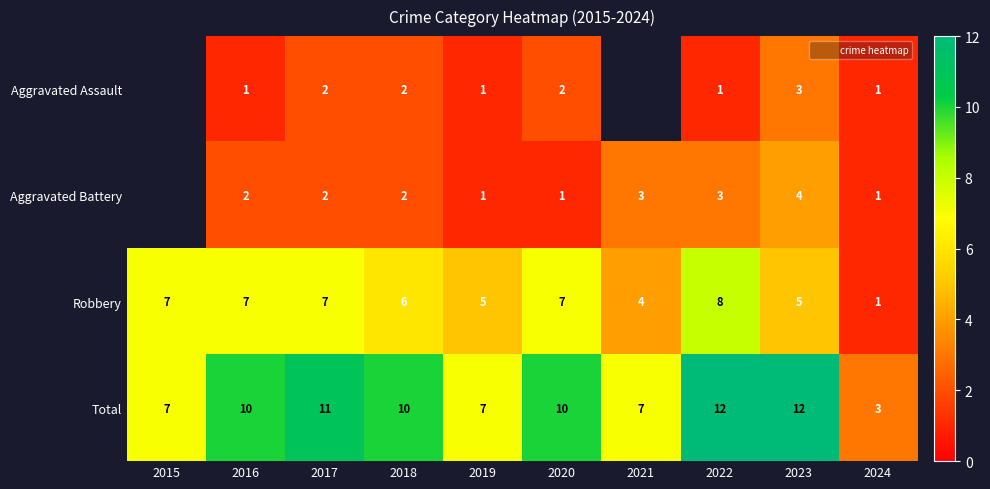

True or false: Robbery has a value of 1.3 at 2023.

False